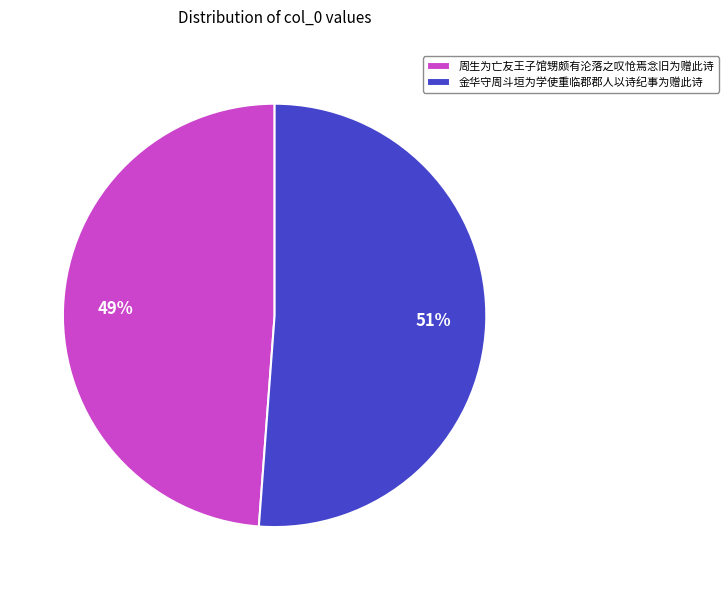

What is the largest slice in the pie chart?

金华守周斗垣为学使重临郡郡人以诗纪事为赠此诗